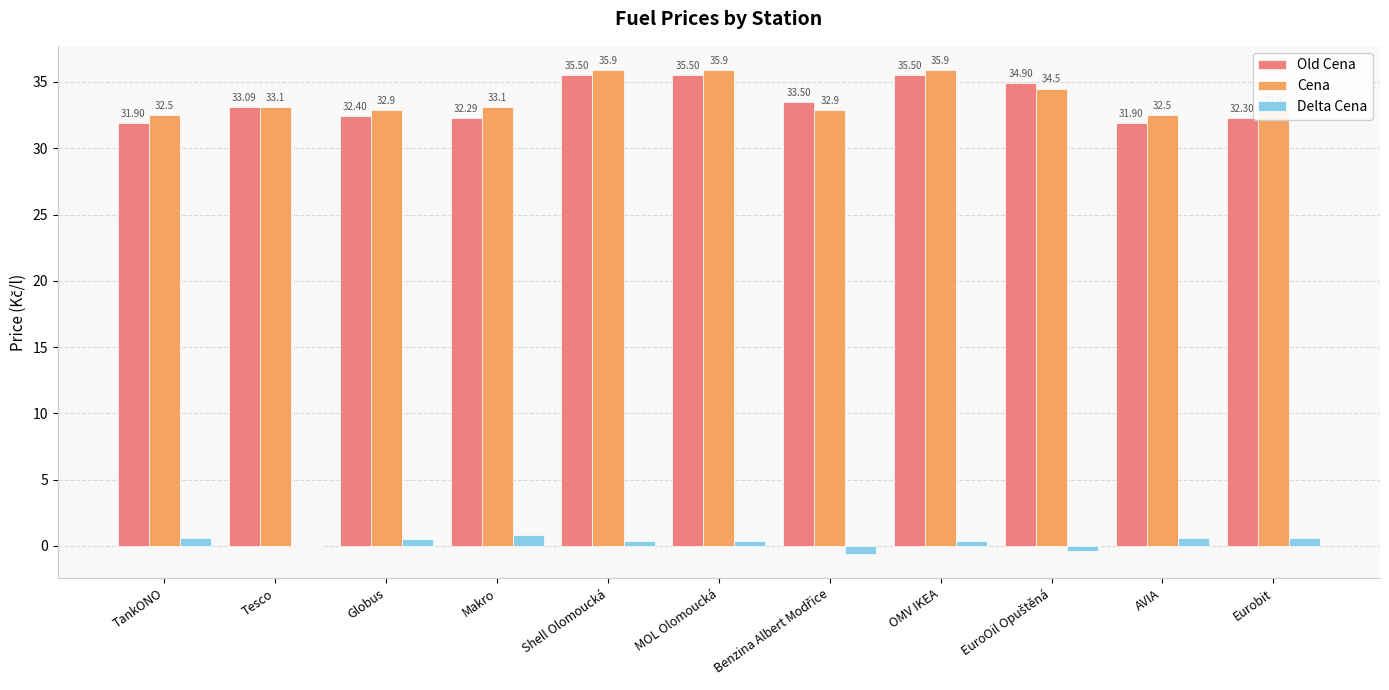

How many values in the Cena series exceed 33?

6